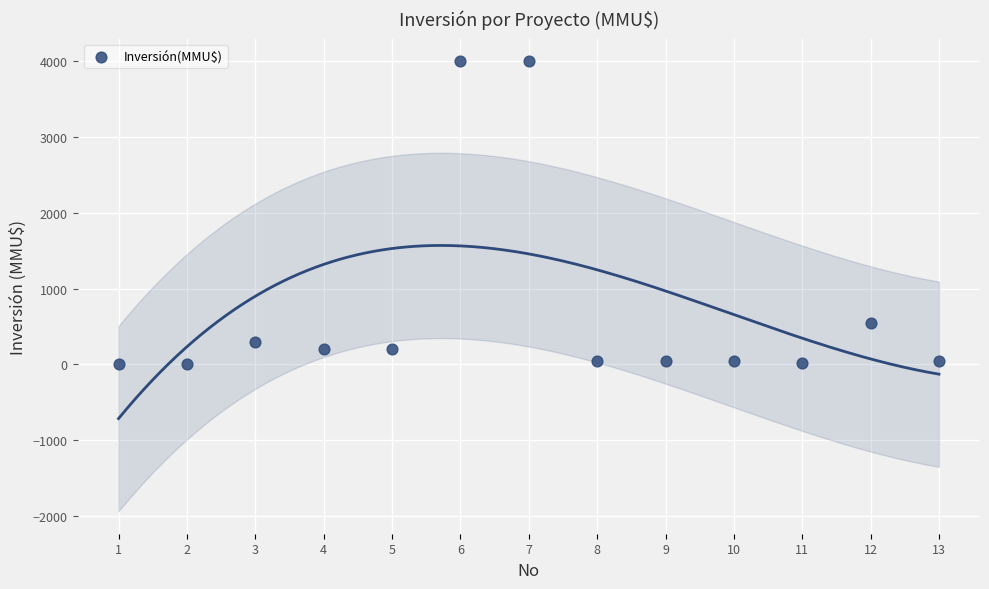

What Y value in the scatter plot is closest to 2001?

550.0